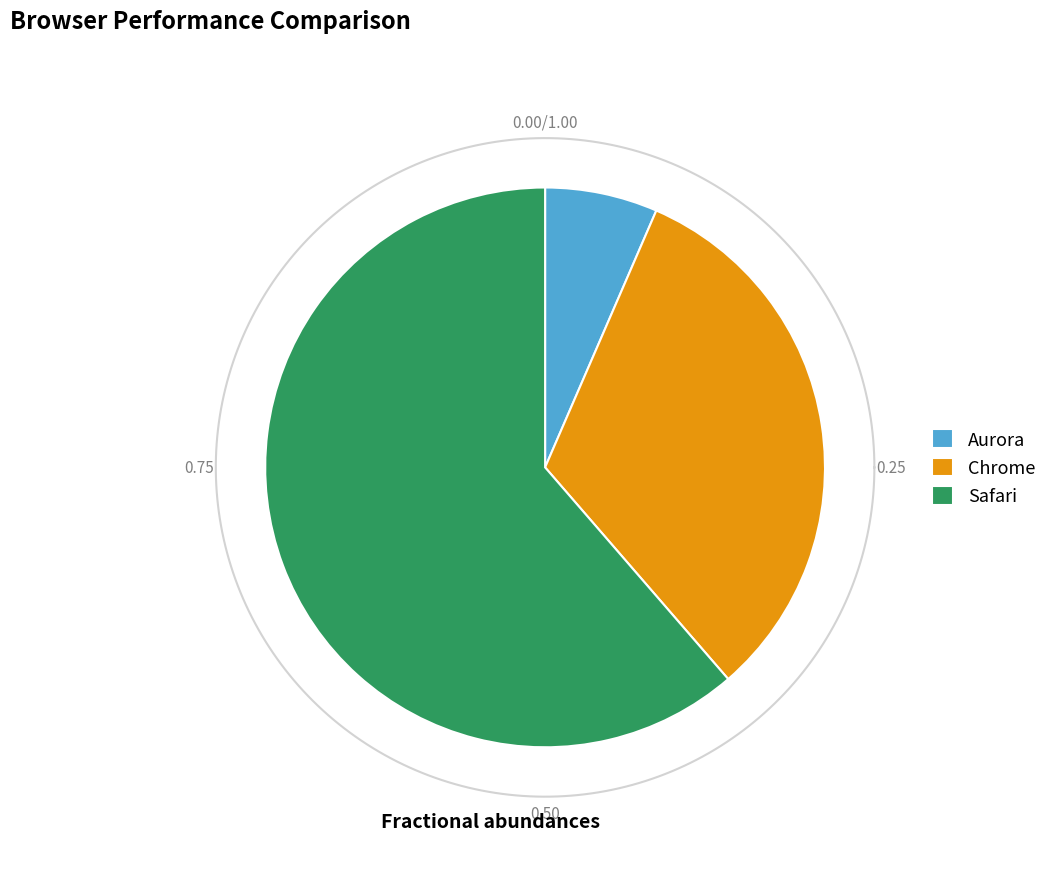

To the nearest percent, what portion does Aurora represent?

7%